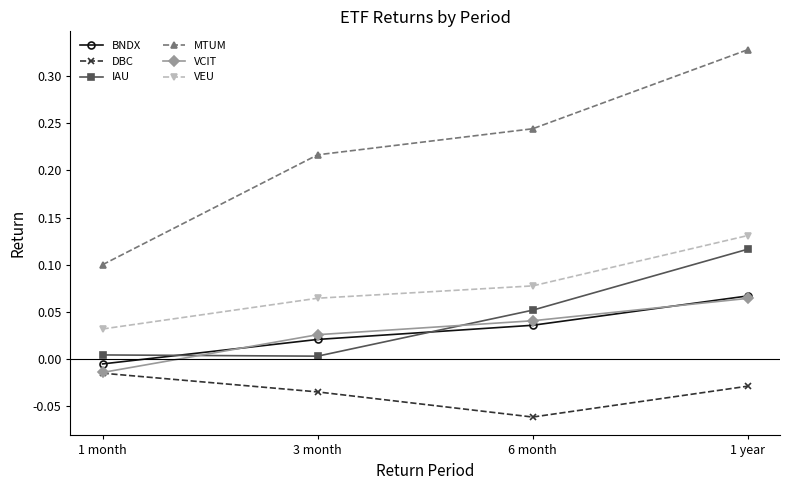

The VEU series shows 0.1 at 3 month. True or false?

True